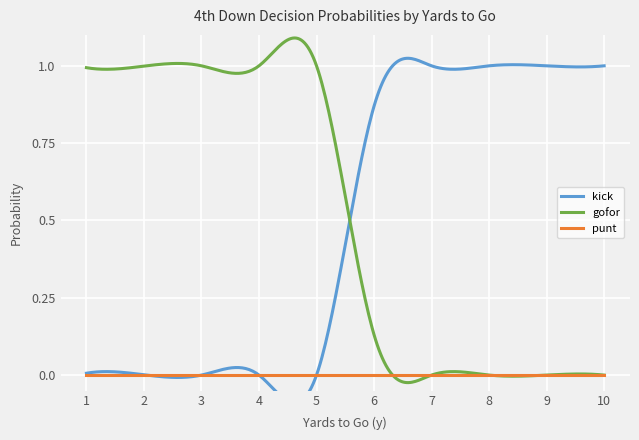

List the series in order of their peak value, highest first.

kick, gofor, punt